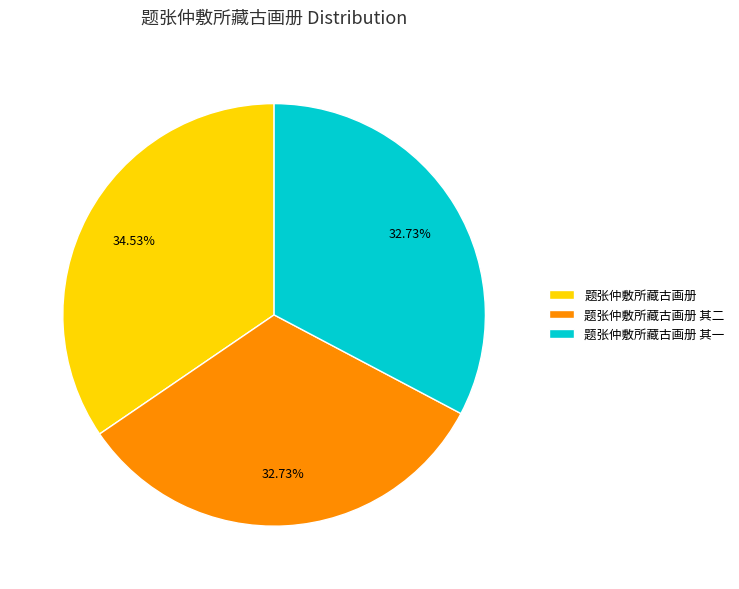

Approximately how many times larger is the value at 题张仲敷所藏古画册 compared to 题张仲敷所藏古画册 其二?

1.1